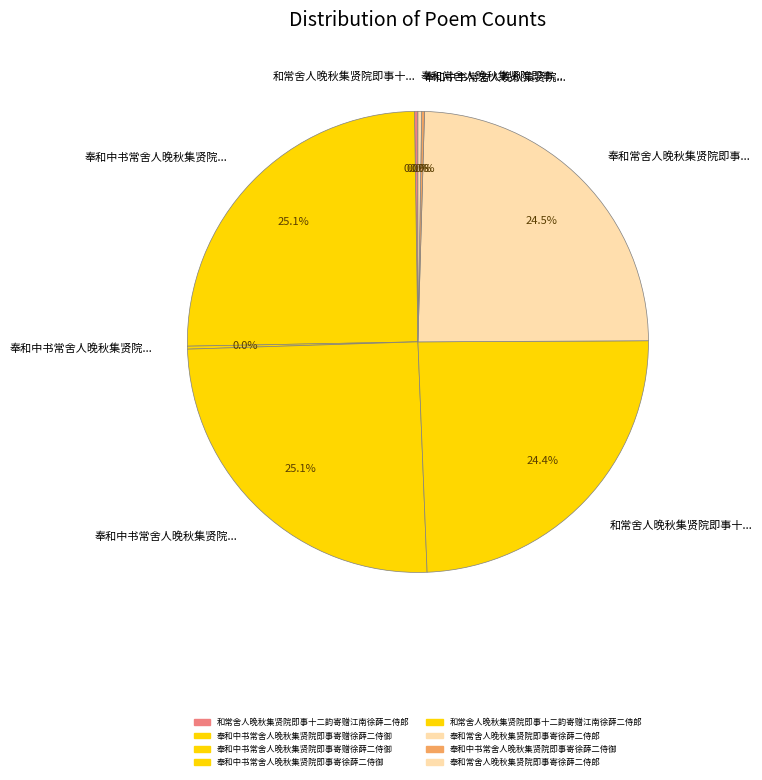

To the nearest percent, what is the difference between the largest and smallest slice percentages?

25%